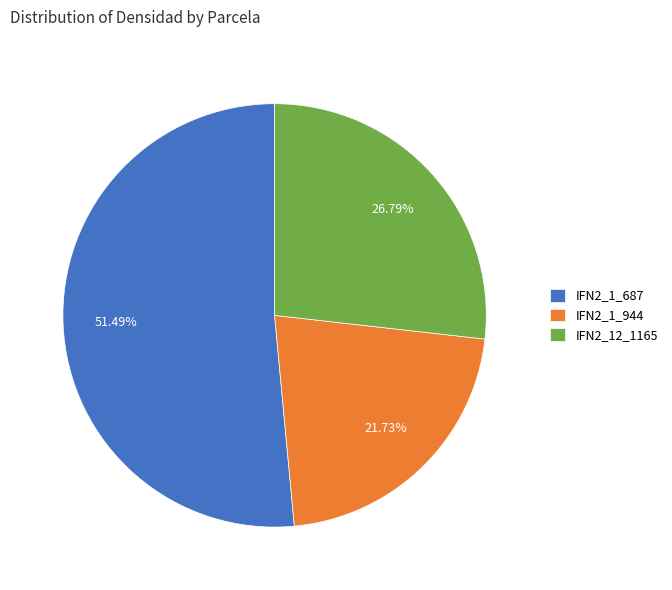

To the nearest percent, what is the difference between the IFN2_12_1165 and IFN2_1_944 slice percentages?

5%